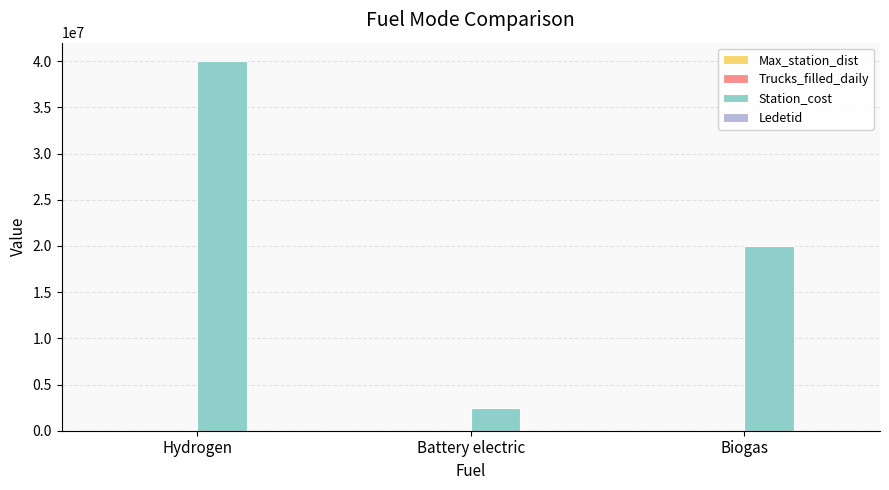

Are the bars horizontal?

No